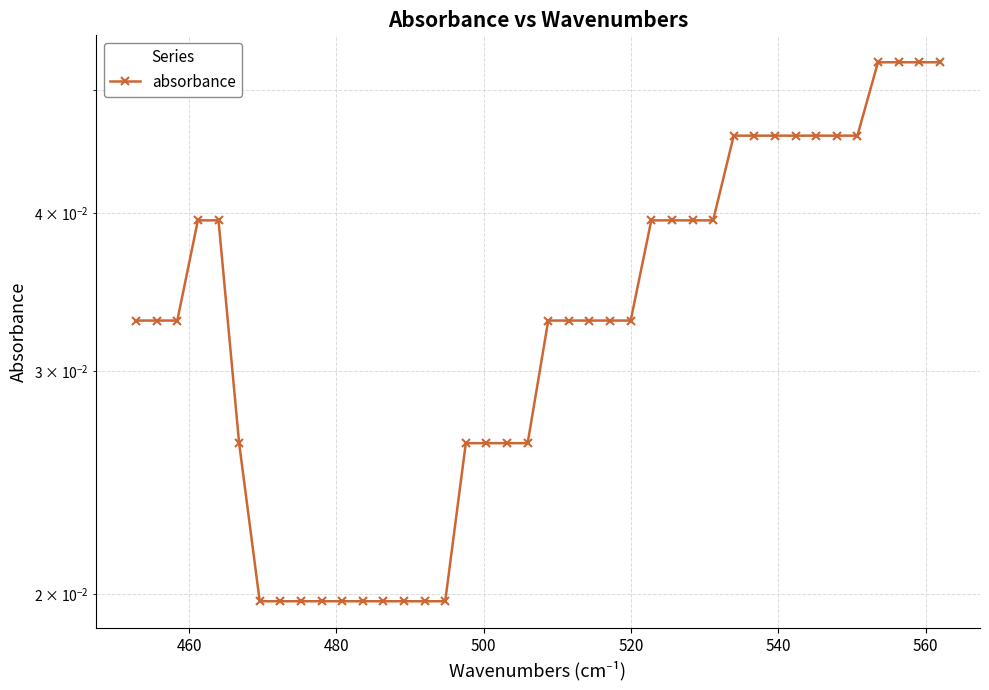

True or false: the data has more than 0 interior local peaks.

False